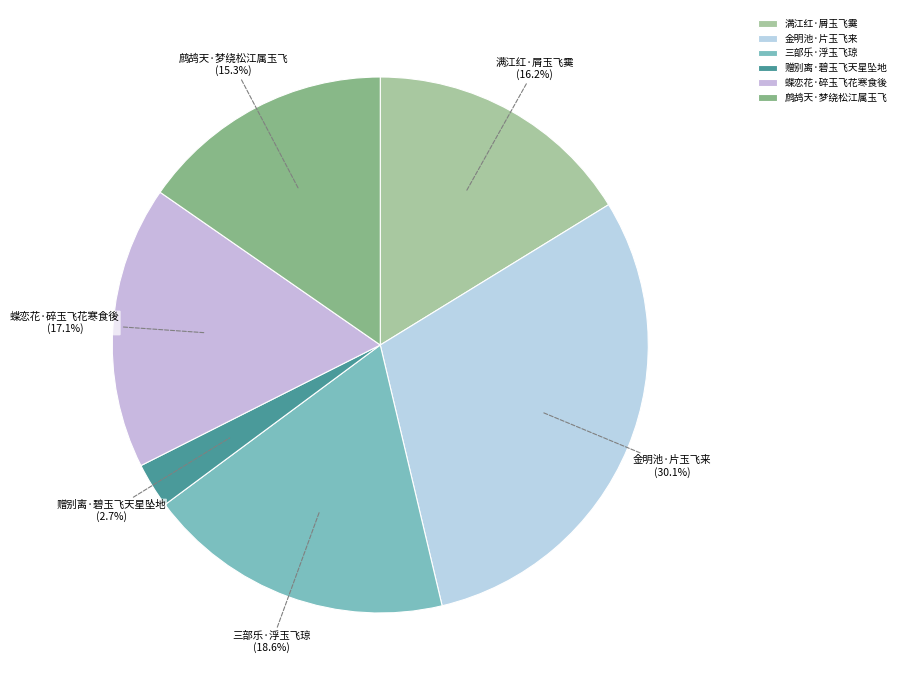

To the nearest percent, what is the difference between the largest and smallest slice percentages?

27%